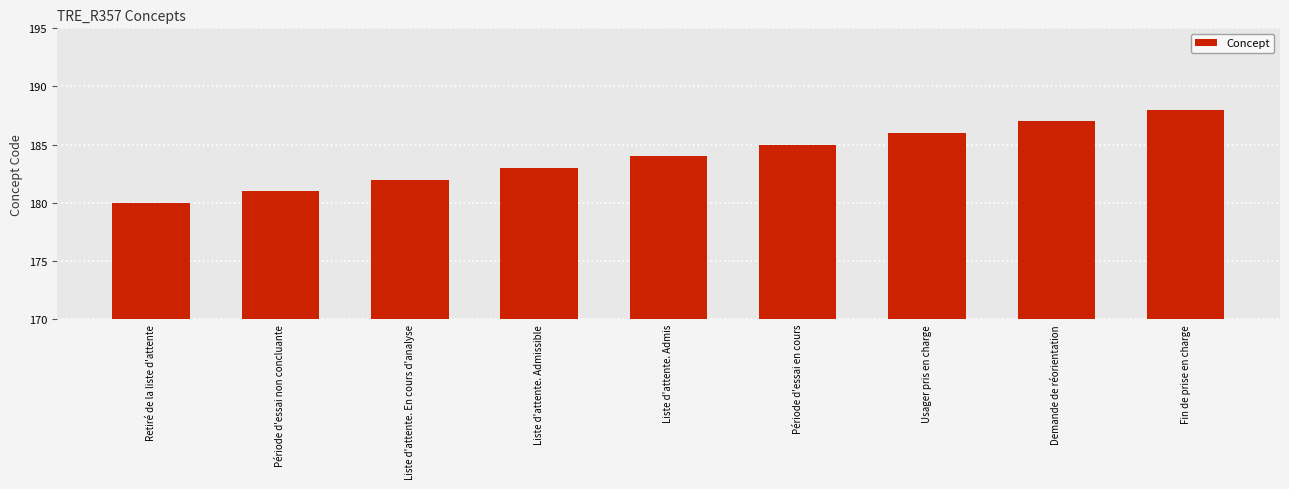

Reading left to right, list all the values displayed in this chart.

180	181	182	183	184	185	186	187	188